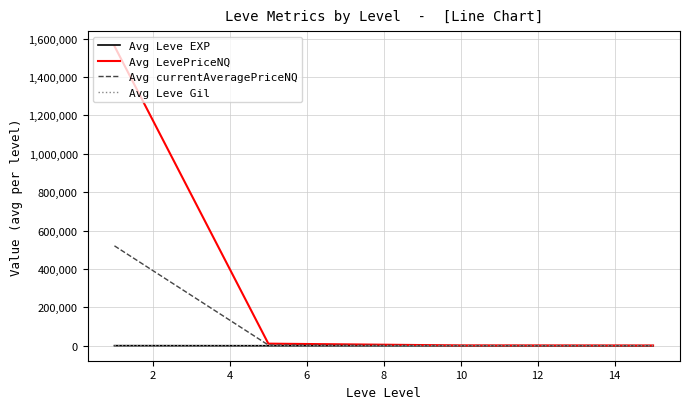

What is the greatest value displayed?

1561027.8